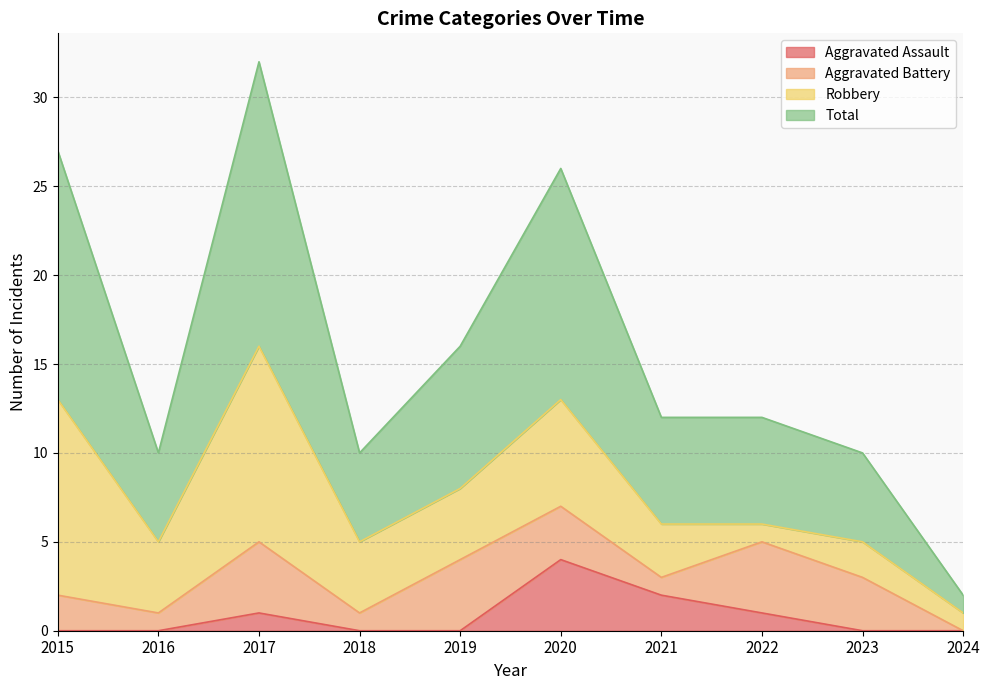

Which category has the highest value in the Aggravated Assault series?

2020